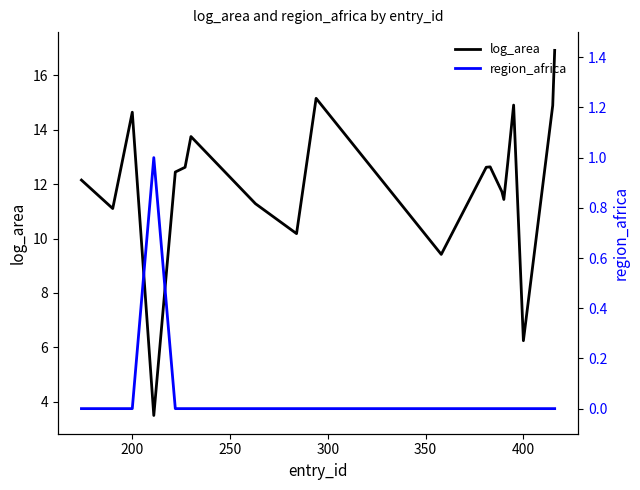

What is the sum of all region_africa values?

1.0